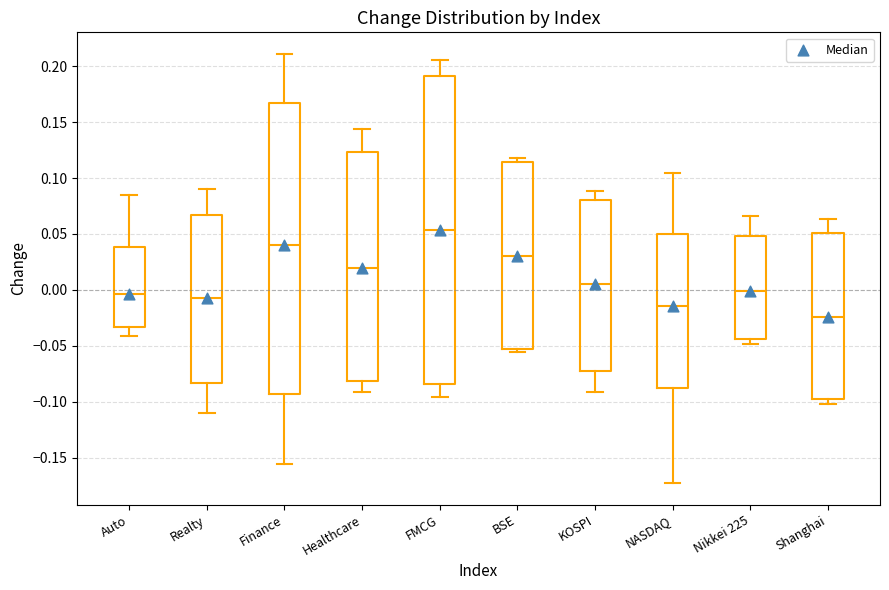

Which box is the tallest, from its lower edge to its upper edge?

FMCG